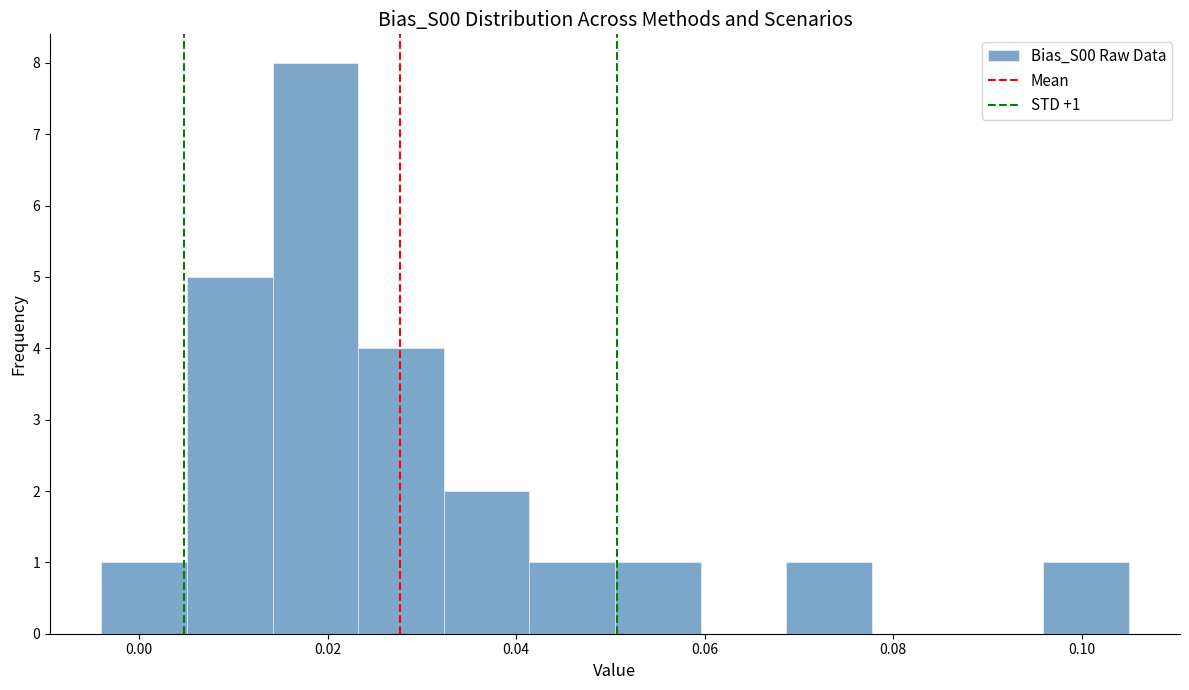

Over which range of the x-axis is the bar tallest?

0.014 to 0.024